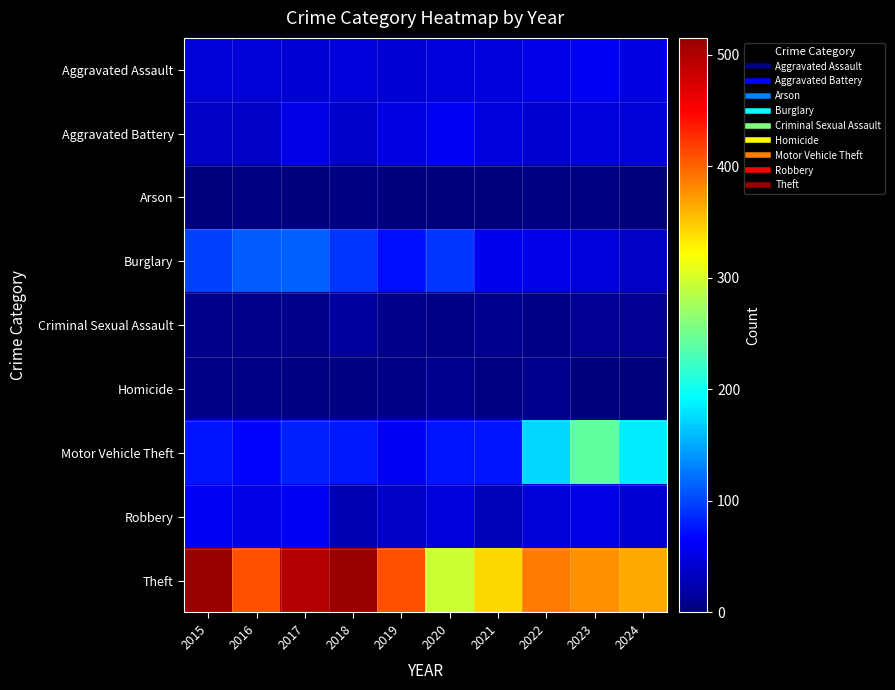

What is the total value across all series at 2020?

635